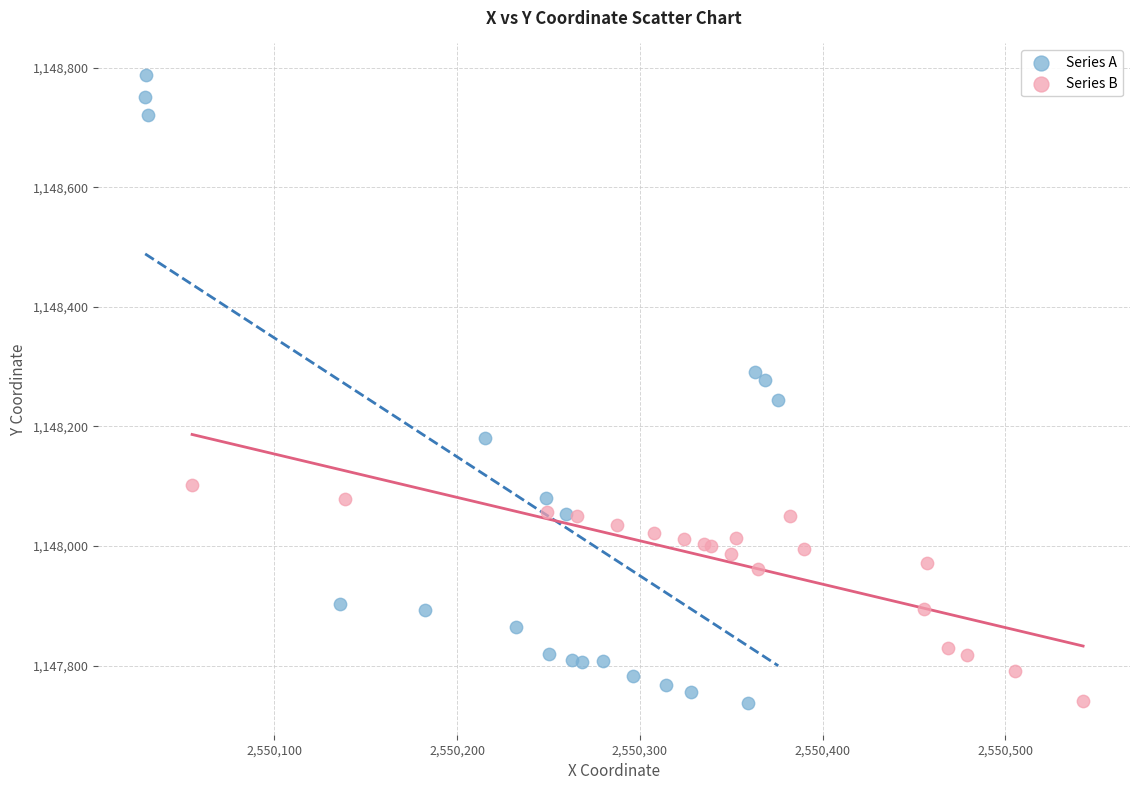

Which series reaches the maximum Y coordinate?

Series A